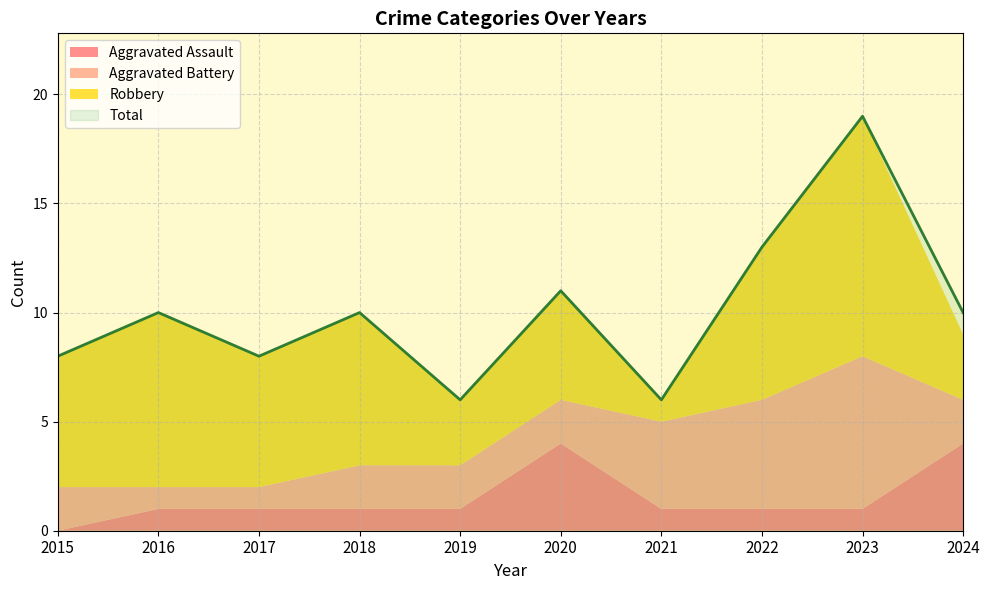

List the series in order of their overall mean, lowest first.

Aggravated Assault, Aggravated Battery, Robbery, Total